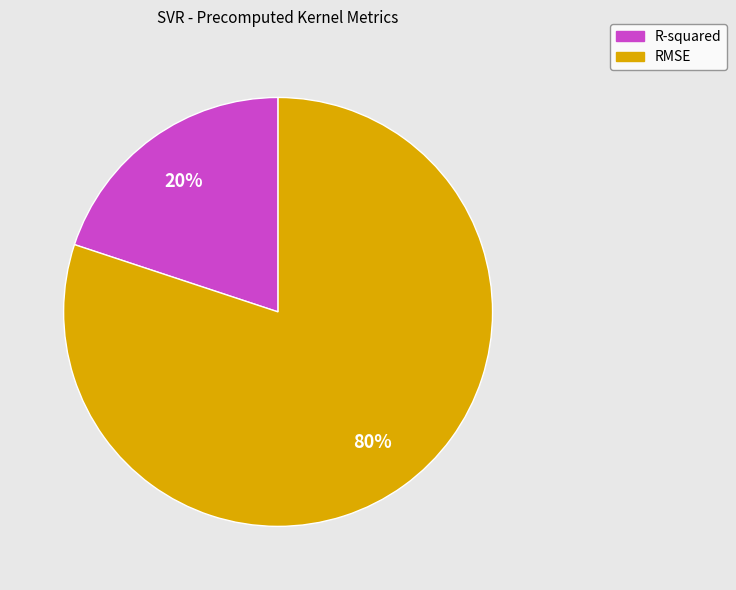

How many slices are in this pie chart?

2